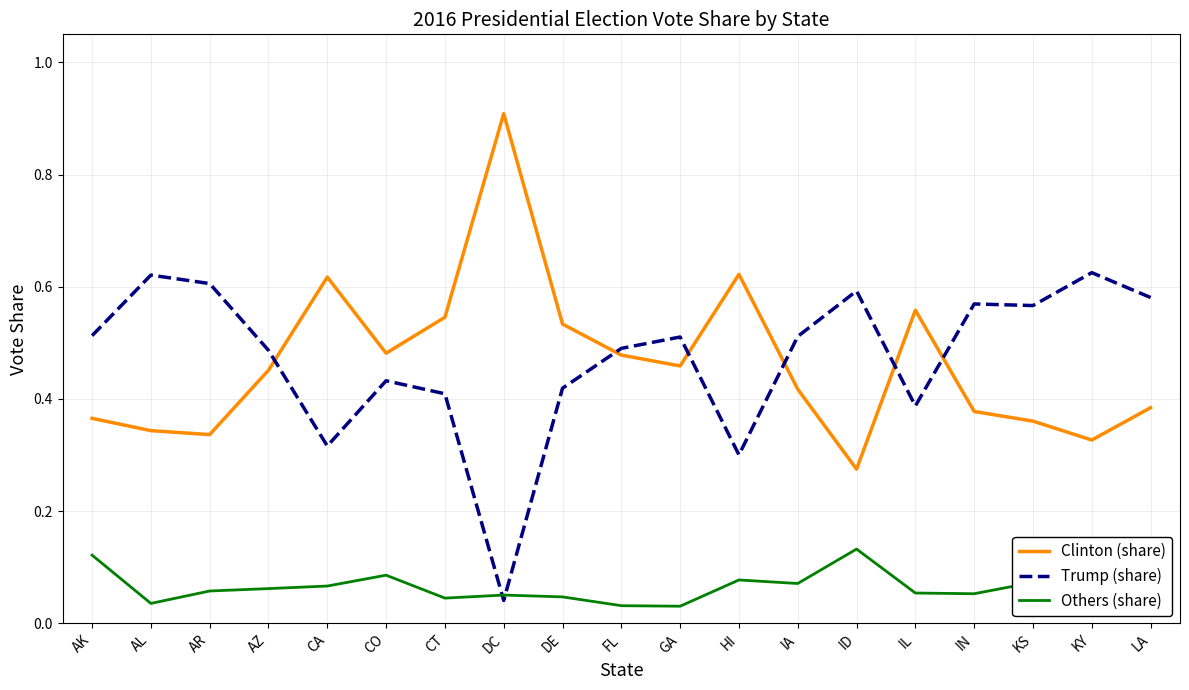

The Trump (share) series shows 0.4 at CT. True or false?

True